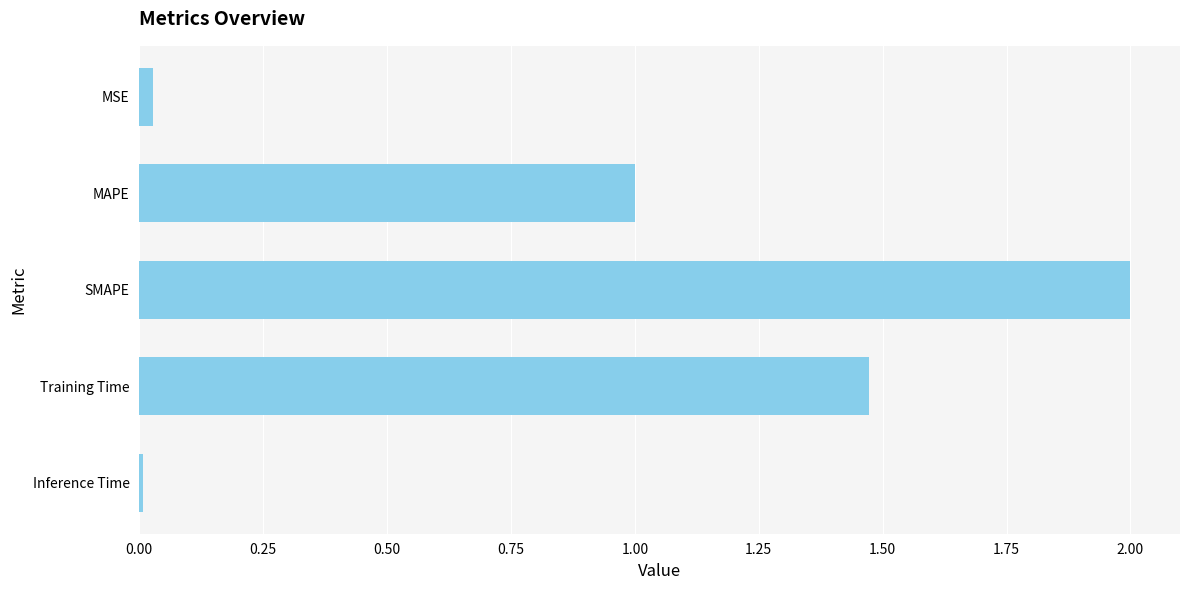

Is it true that the value at MAPE is 1.7?

False